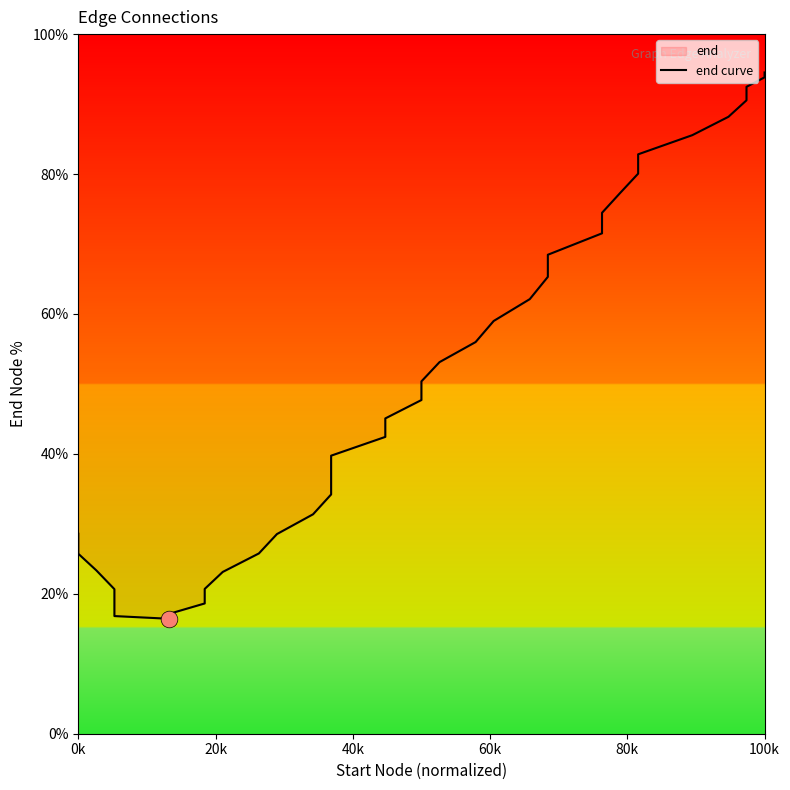

True or false: there are more than 2 points higher than both neighbors.

False